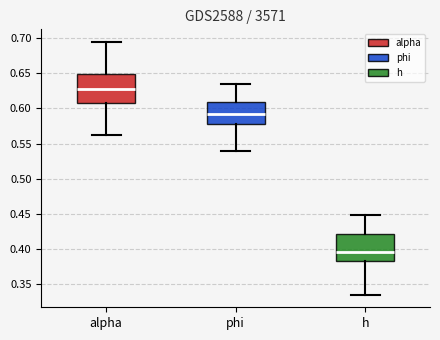

Reading left to right, transcribe this box plot: for each box, give where its median line is, the range the box spans, and where its two whiskers end, as read against the y-axis. The values are not printed on the chart, so give them approximately, as read against the axis.

alpha: median 0.625, box 0.605 to 0.650, whiskers 0.565 to 0.695
phi: median 0.590, box 0.580 to 0.610, whiskers 0.540 to 0.635
h: median 0.395, box 0.380 to 0.420, whiskers 0.335 to 0.450